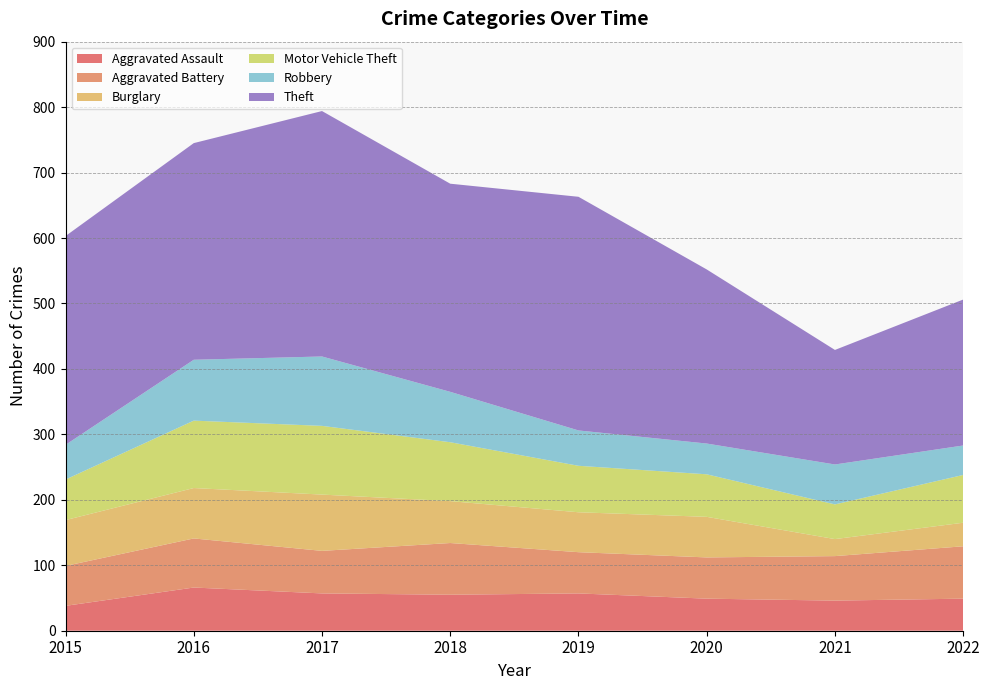

Reading left to right, list all the values displayed in this chart.

Aggravated Assault: 38	66	57	55	57	49	46	49
Aggravated Battery: 61	75	65	79	63	63	68	80
Burglary: 70	77	86	64	61	62	26	36
Motor Vehicle Theft: 62	103	105	90	71	65	53	73
Robbery: 53	93	106	77	54	47	61	45
Theft: 319	331	375	318	357	266	175	223